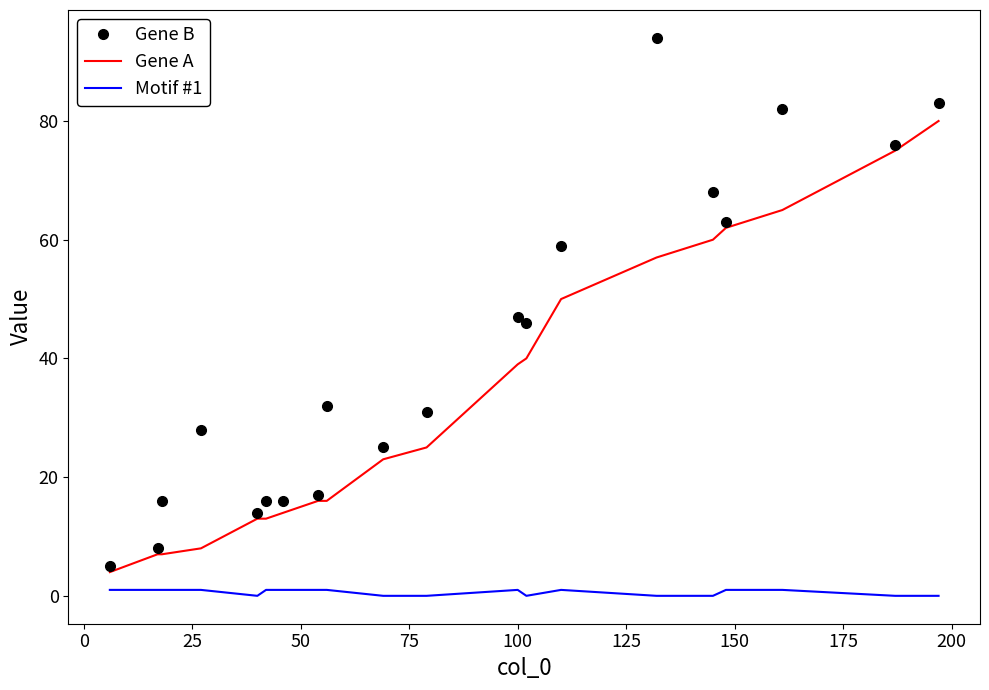

Which series has the largest total across all categories?

Gene B